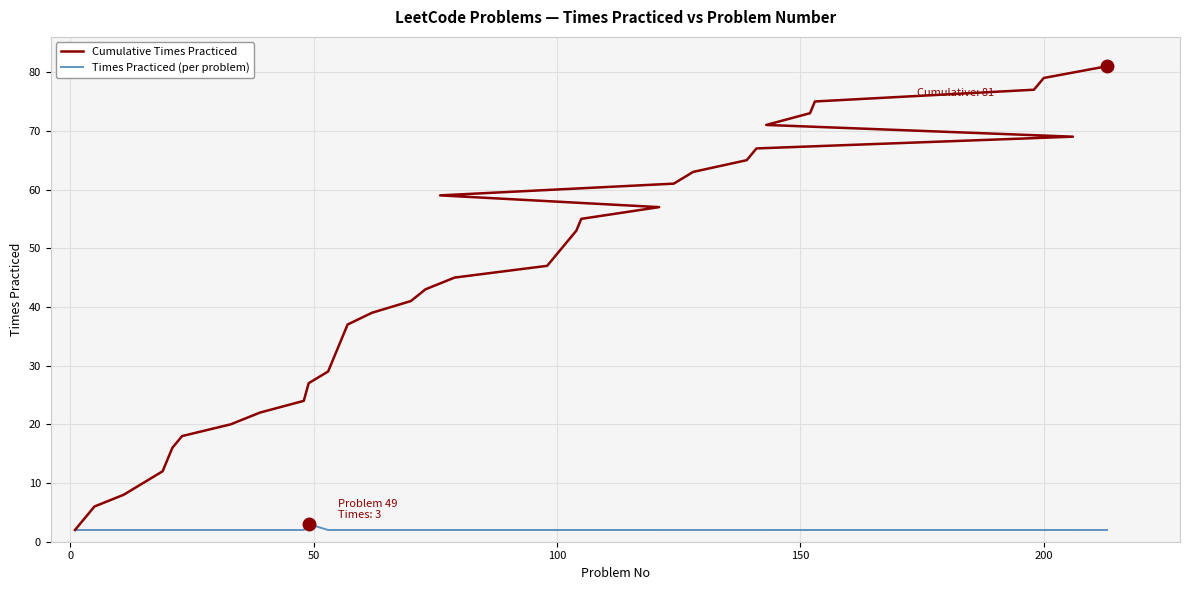

What is the minimum value for Times Practiced (per problem)?

2